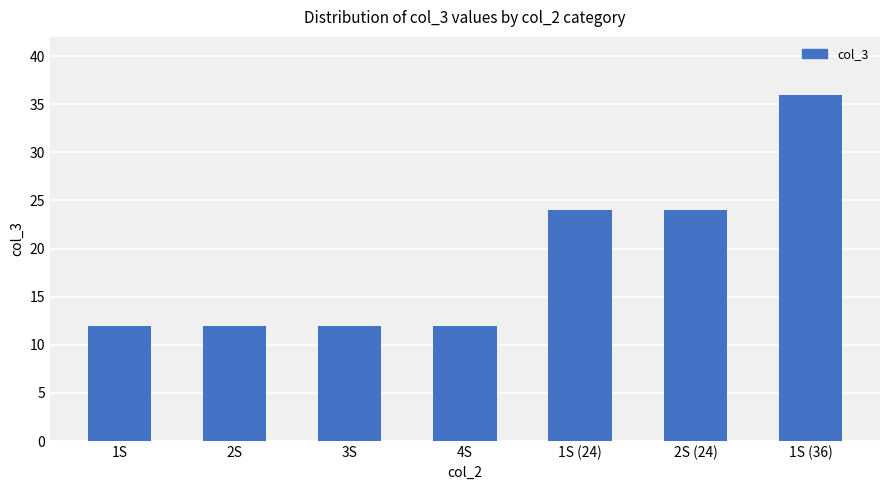

What is the change in value from 1S (24) to 1S (36)?

+12